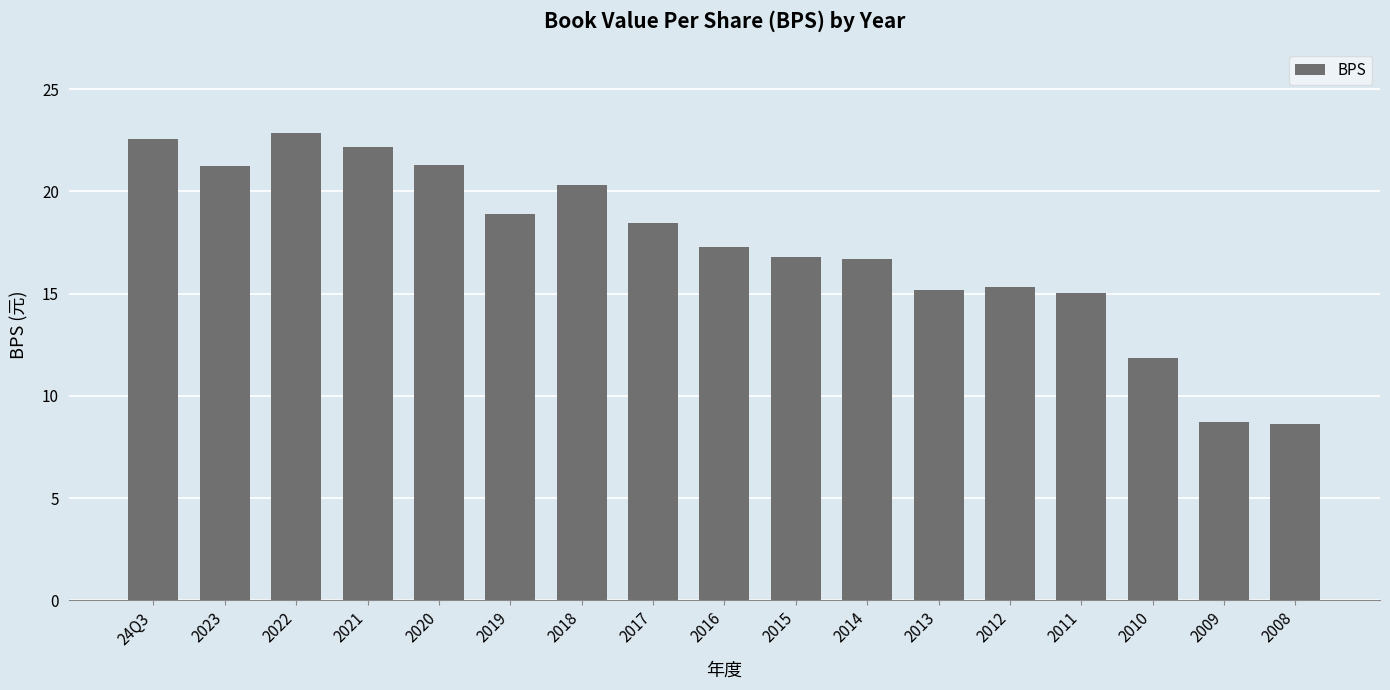

What is the approximate value at 2019?

18.9